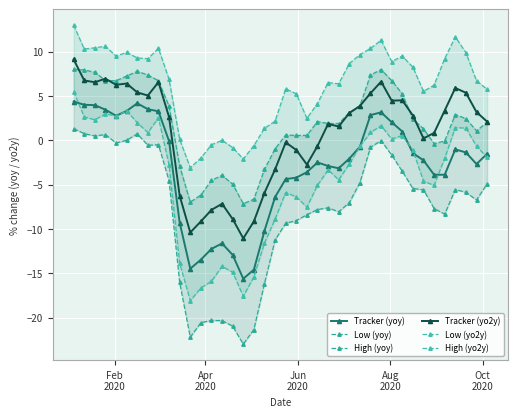

What is the highest value of the Tracker (yo2y) series?

9.1